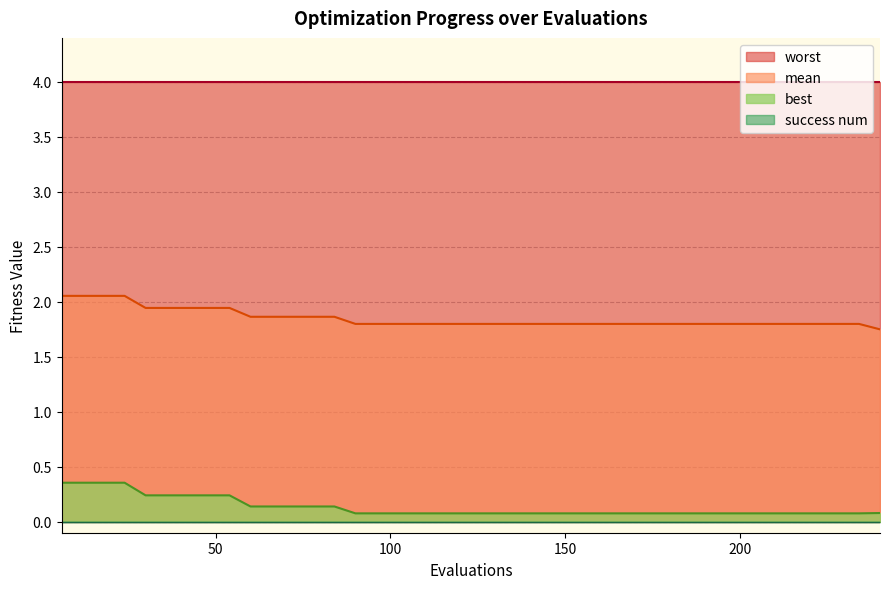

True or false: mean and best cross at least once.

False